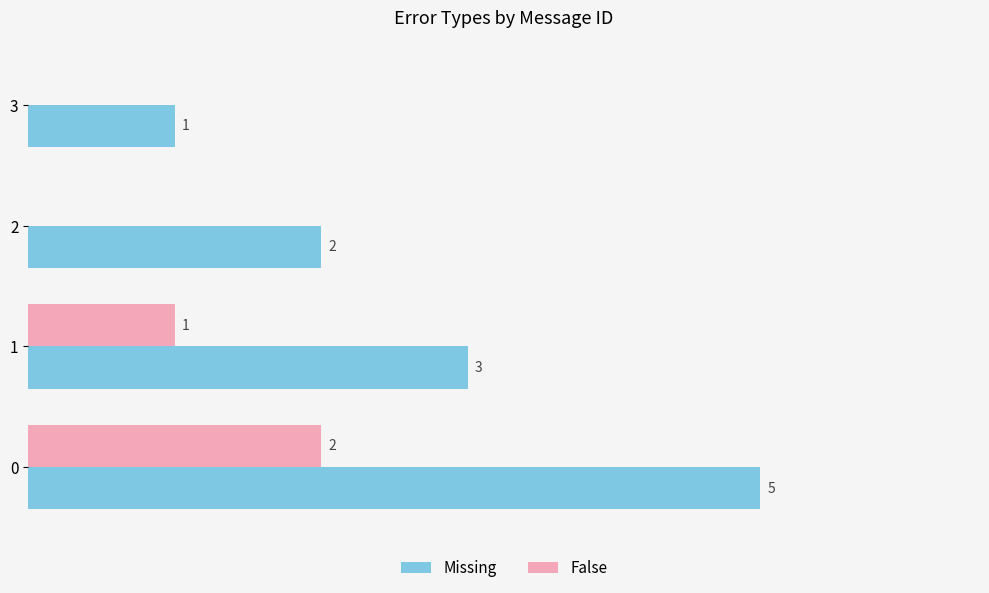

Is the value of Missing at 3 greater than the value of False at 2?

Yes